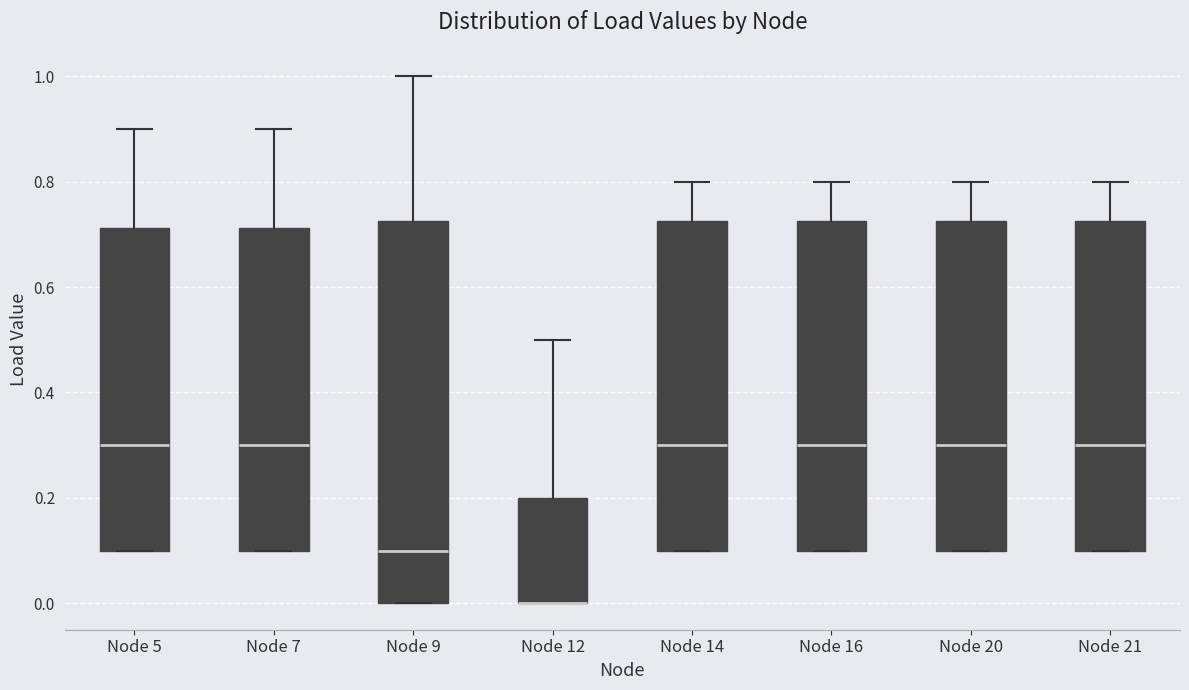

Reading left to right, transcribe this box plot: for each box, give where its median line is, the range the box spans, and where its two whiskers end, as read against the y-axis. The values are not printed on the chart, so give them approximately, as read against the axis.

Node 5: median 0.30, box 0.10 to 0.72, whiskers 0.10 to 0.90
Node 7: median 0.30, box 0.10 to 0.72, whiskers 0.10 to 0.90
Node 9: median 0.10, box 0.00 to 0.72, whiskers 0.00 to 1.00
Node 12: median 0.00 (drawn on the box's lower edge), box 0.00 to 0.20, whiskers 0.00 to 0.50
Node 14: median 0.30, box 0.10 to 0.72, whiskers 0.10 to 0.80
Node 16: median 0.30, box 0.10 to 0.72, whiskers 0.10 to 0.80
Node 20: median 0.30, box 0.10 to 0.72, whiskers 0.10 to 0.80
Node 21: median 0.30, box 0.10 to 0.72, whiskers 0.10 to 0.80